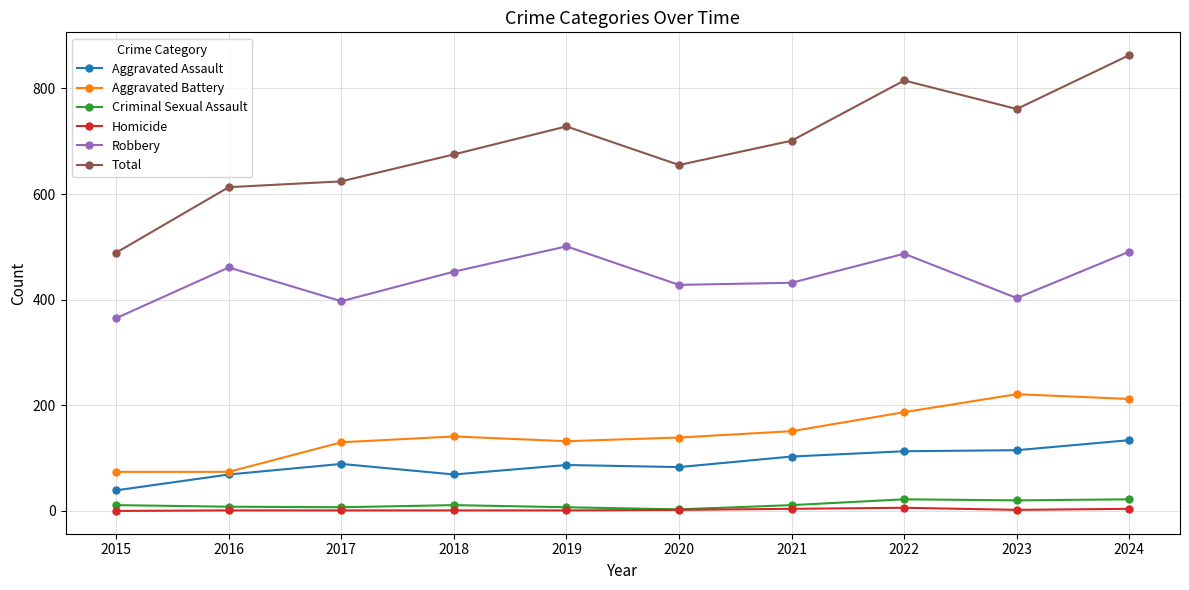

Is the value of Aggravated Battery at 2015 greater than the value of Total at 2023?

No